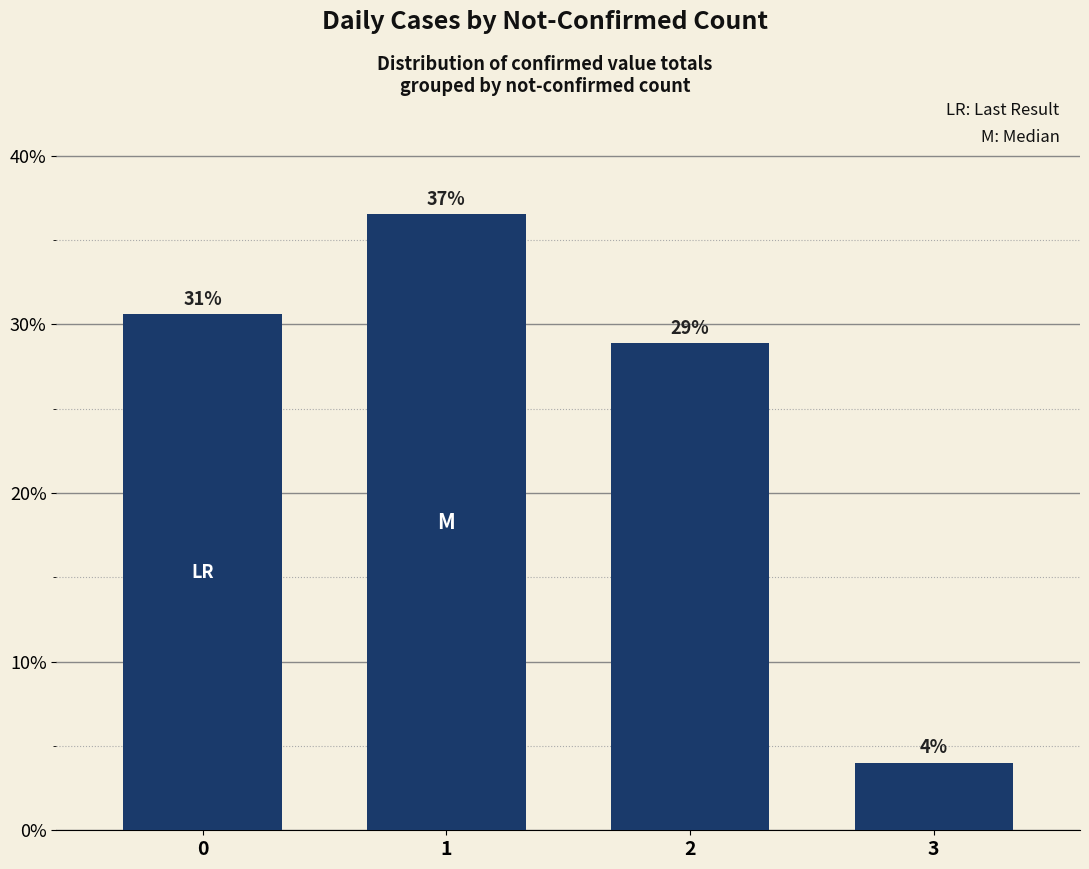

List the labels in order of value, smallest first.

3, 2, 0, 1